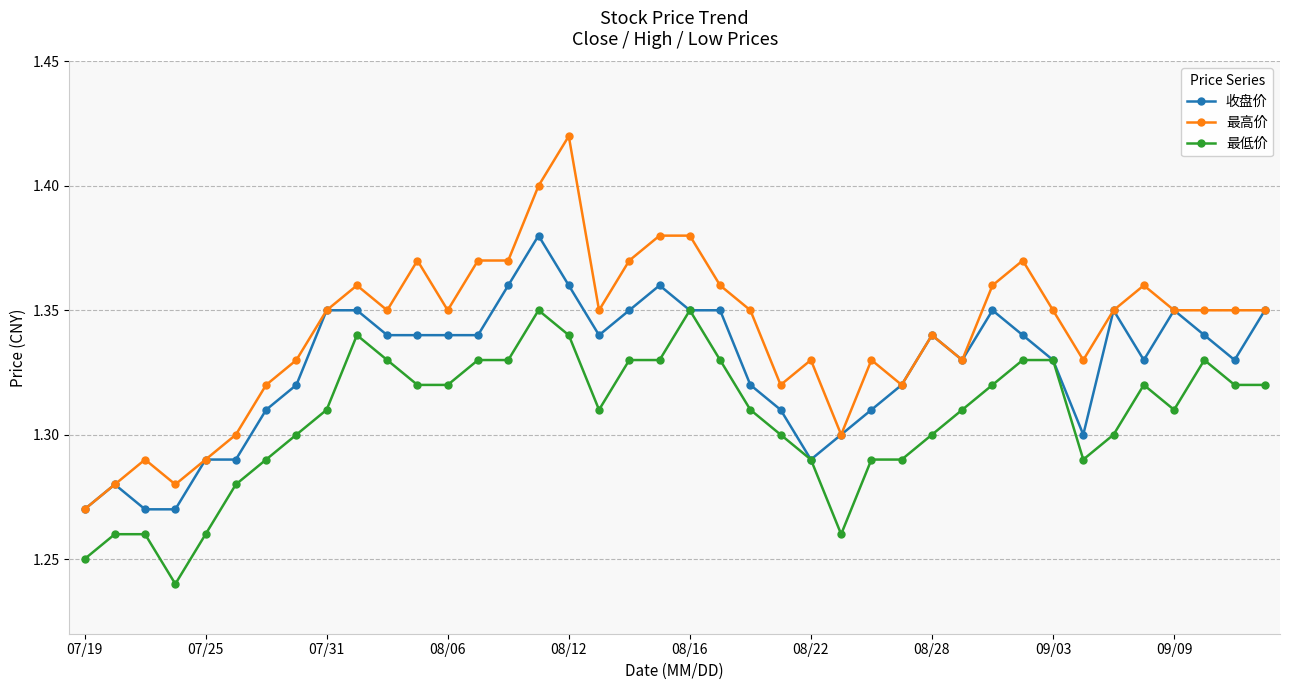

Which series has the largest total across all categories?

最高价